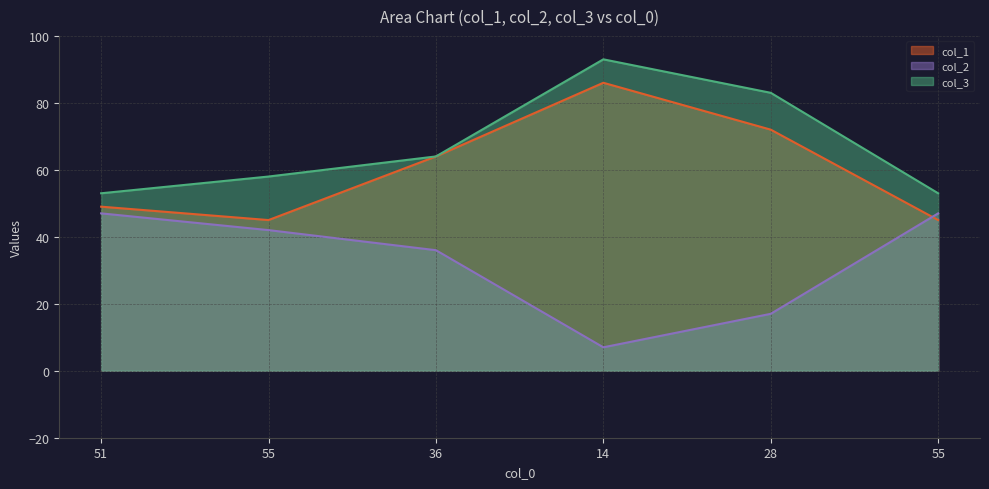

What is the difference between the col_1 values at 14 and 28?

14